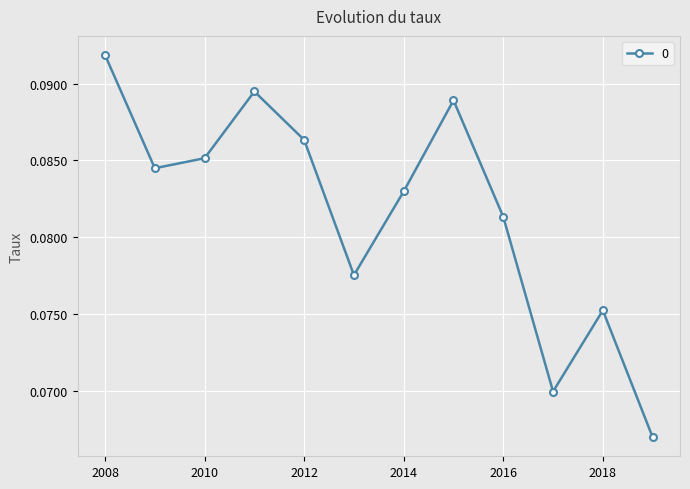

How many interior local valleys (lower than both neighbors) does the data have?

3